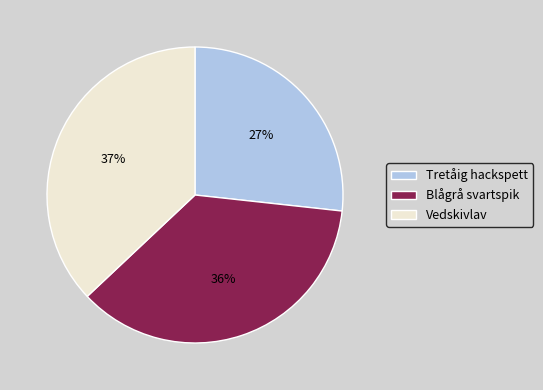

Is the sum of Tretåig hackspett and Vedskivlav greater than half?

Yes